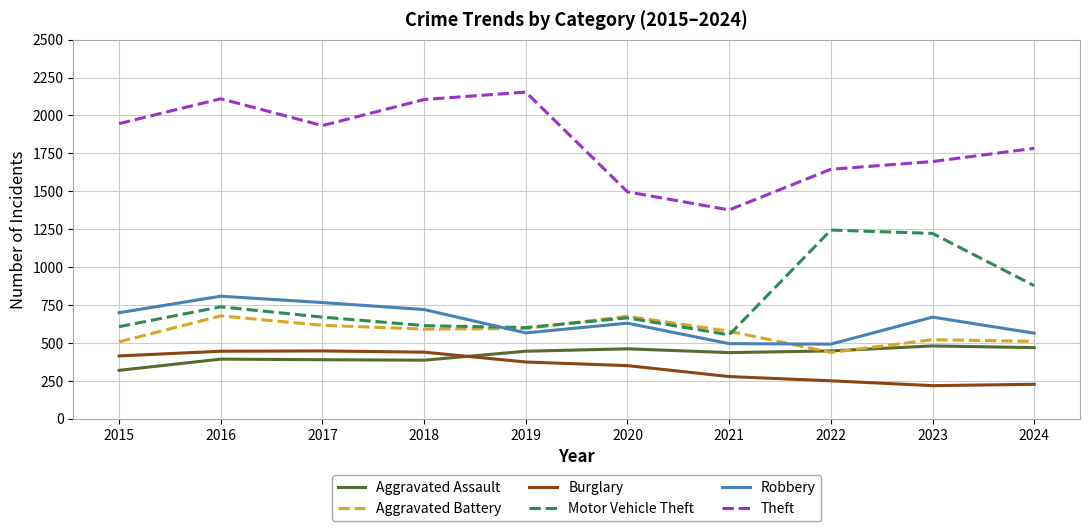

True or false: Burglary has a value of 245 at 2016.

False